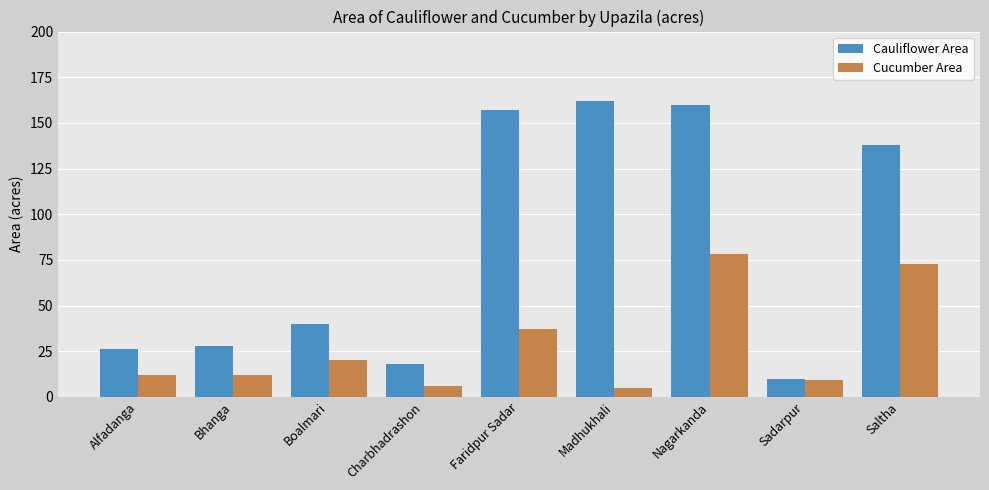

How many distinct data groups are displayed?

2